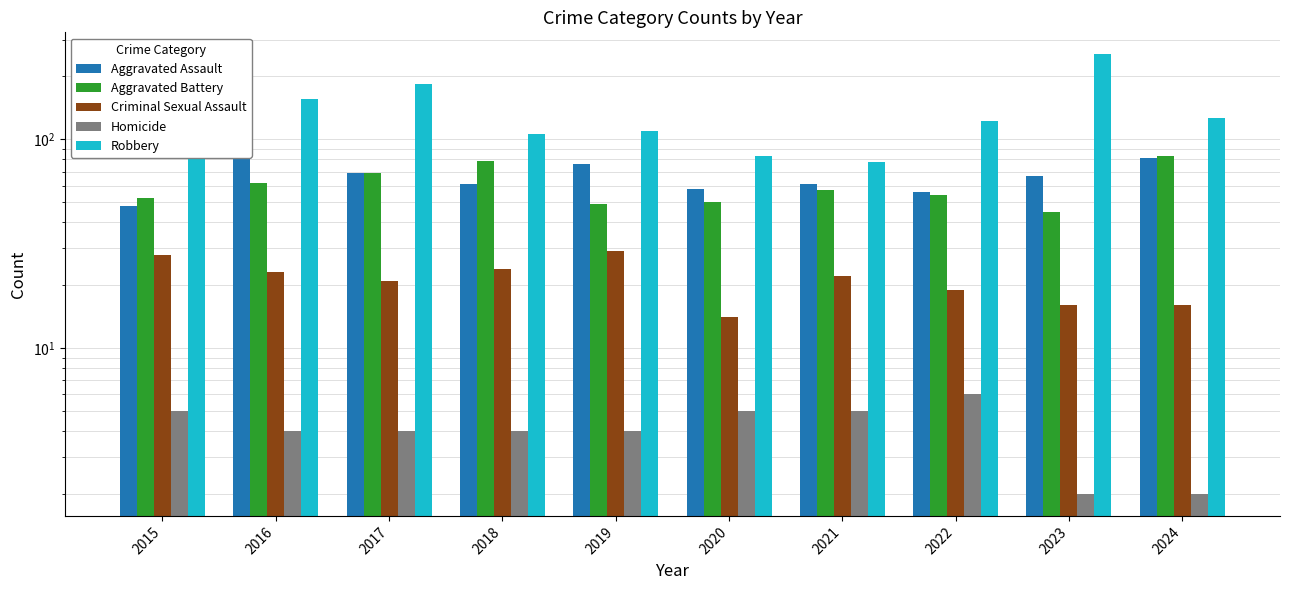

How many bars are there in total?

50